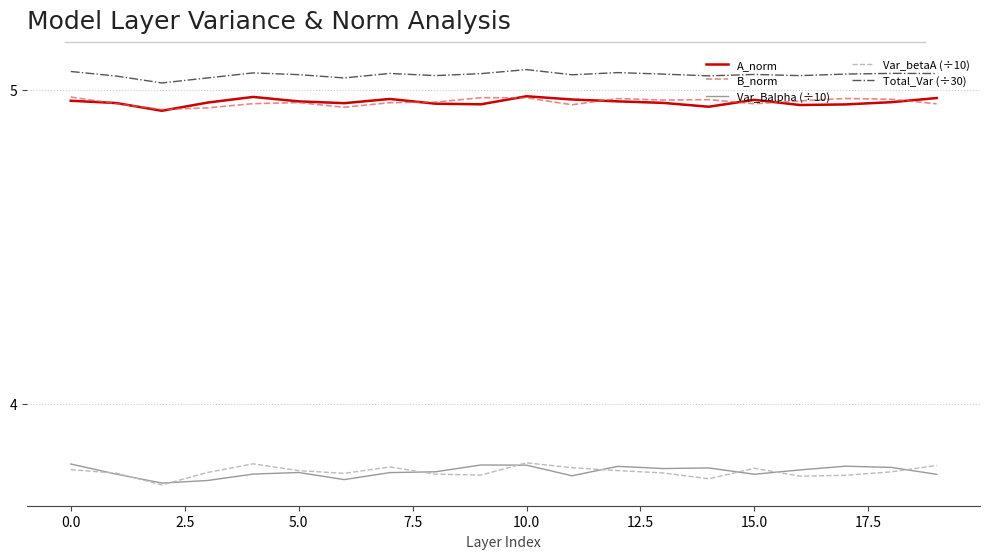

True or false: B_norm has more than 0 points higher than both neighbors.

True